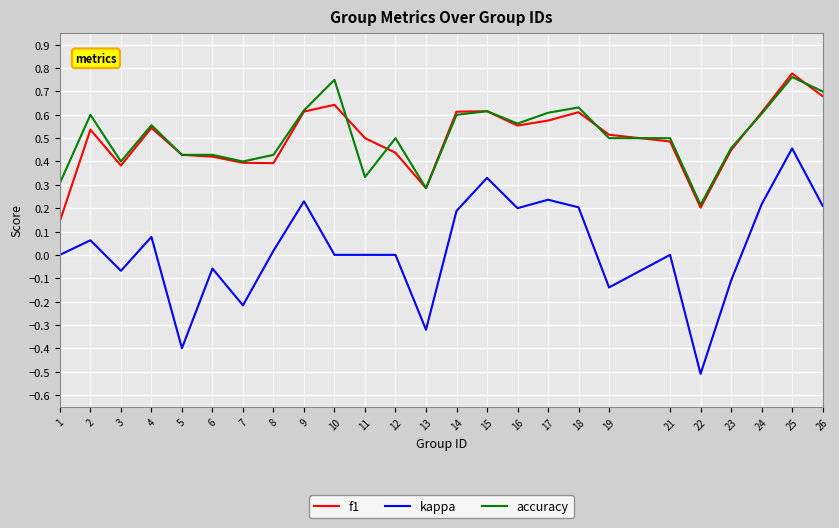

Which series has the widest spread of values?

kappa